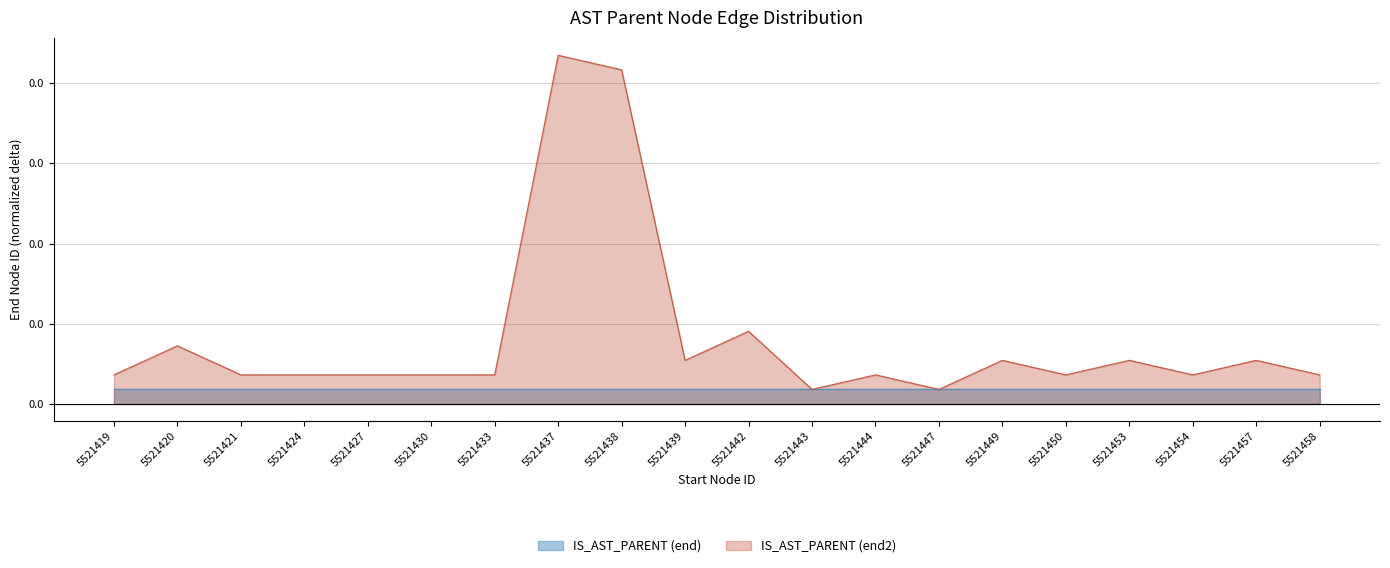

What are all the series names shown in the legend?

IS_AST_PARENT (end), IS_AST_PARENT (end2)